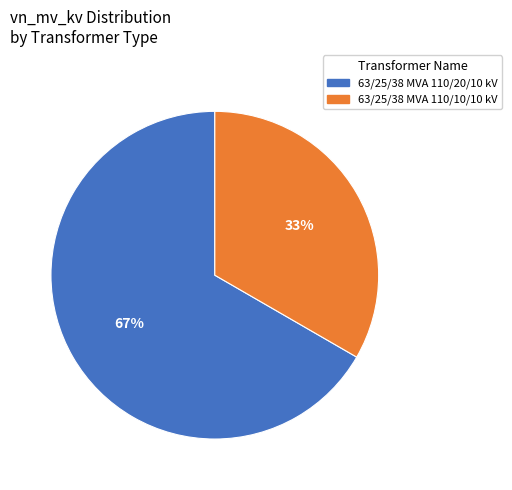

What is the ratio of the value at 63/25/38 MVA 110/10/10 kV to the value at 63/25/38 MVA 110/20/10 kV?

0.5